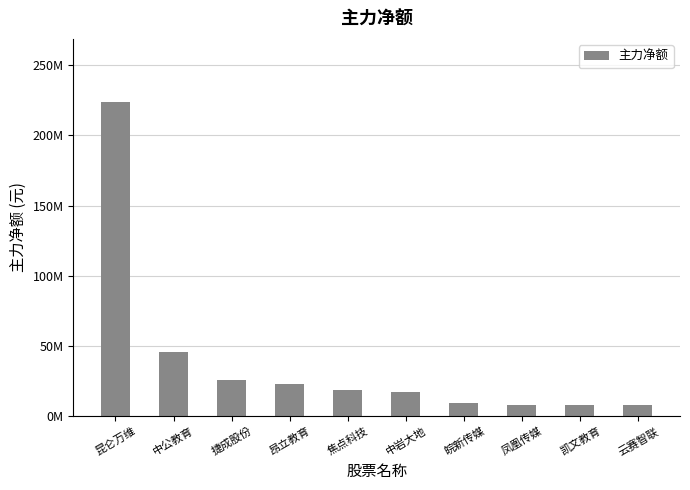

What is the sum of the values at 昂立教育 and 云赛智联?

31059277